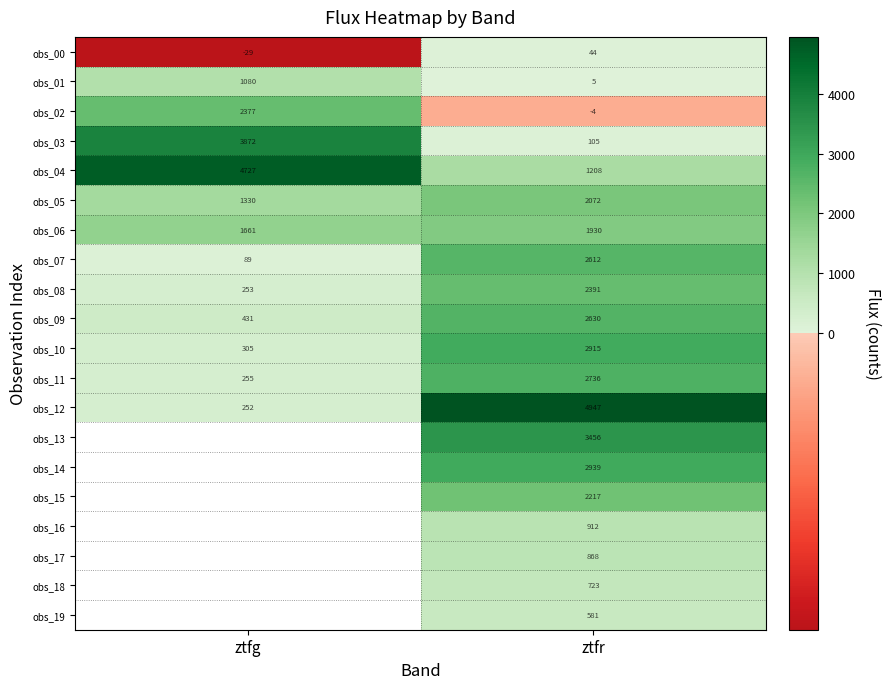

What is the greatest value displayed?

4946.7